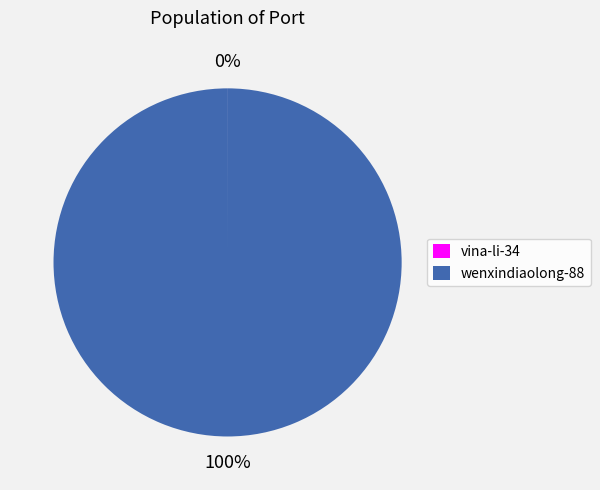

Which slice is the largest?

wenxindiaolong-88